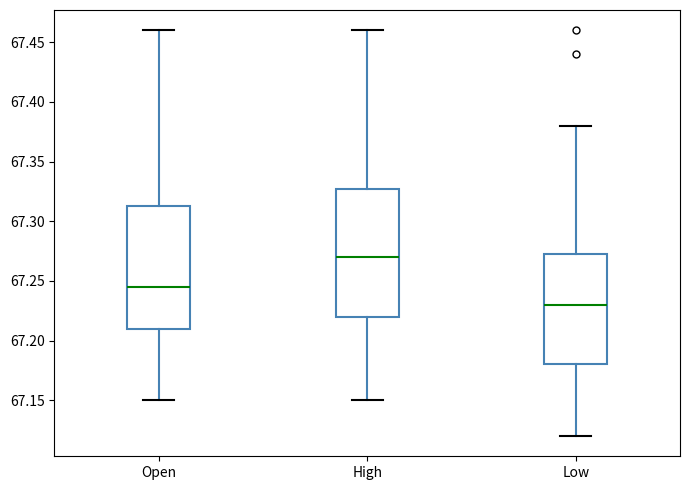

Which box's median line is the highest?

High